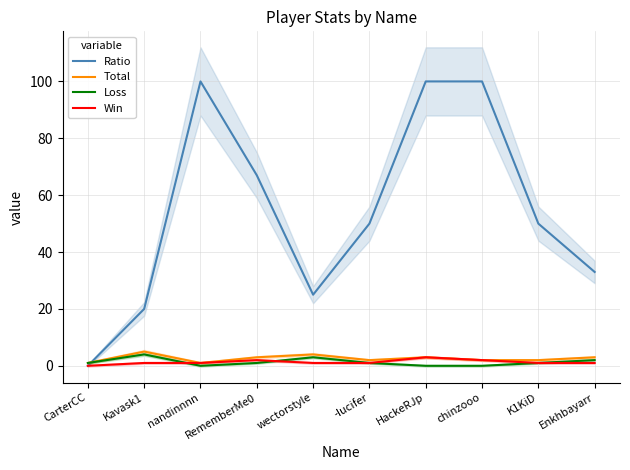

Between CarterCC and K1KiD, which series saw the biggest shift?

Ratio